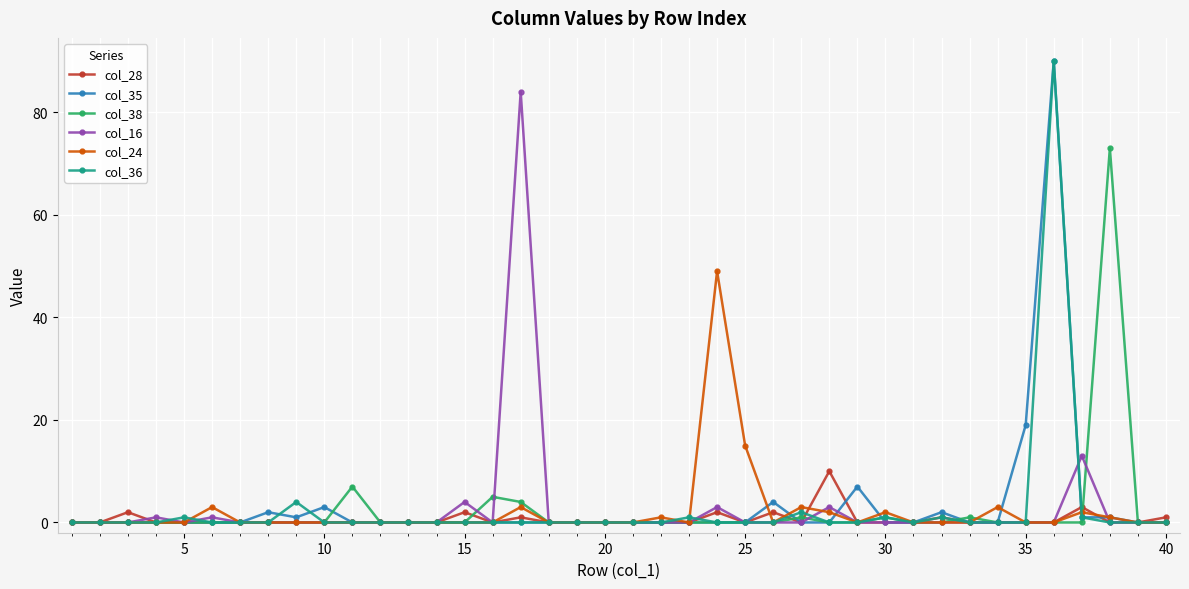

Does the chart display data point markers on the line(s)?

Yes